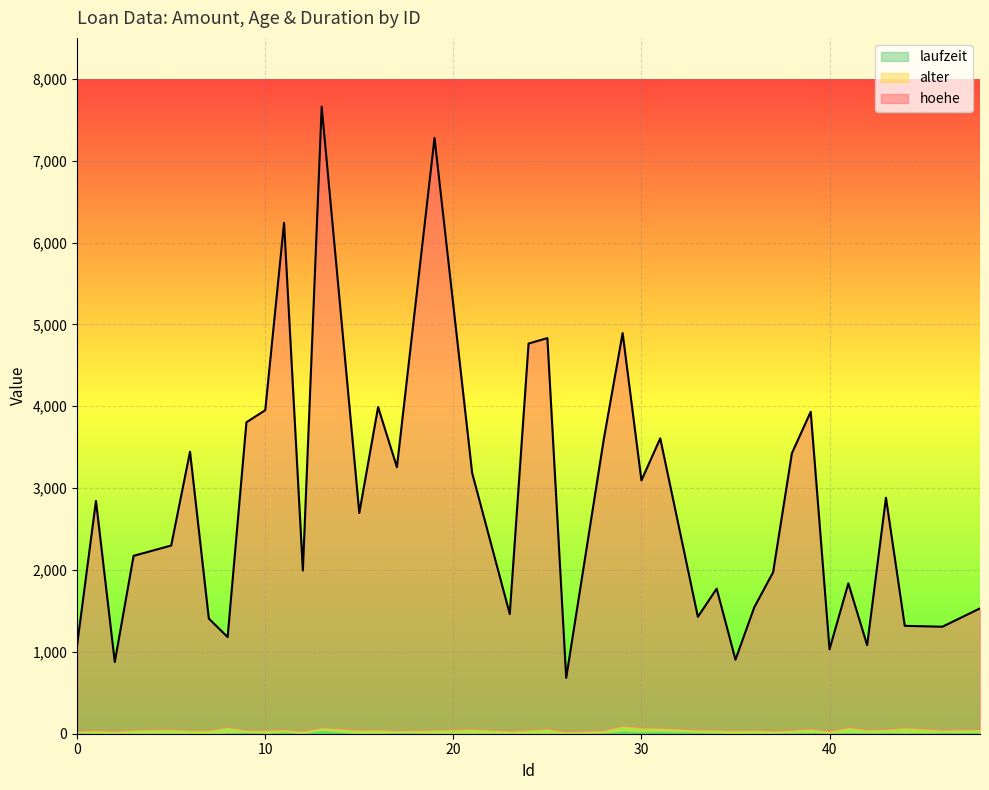

Which series changed the most between 11 and 39?

hoehe